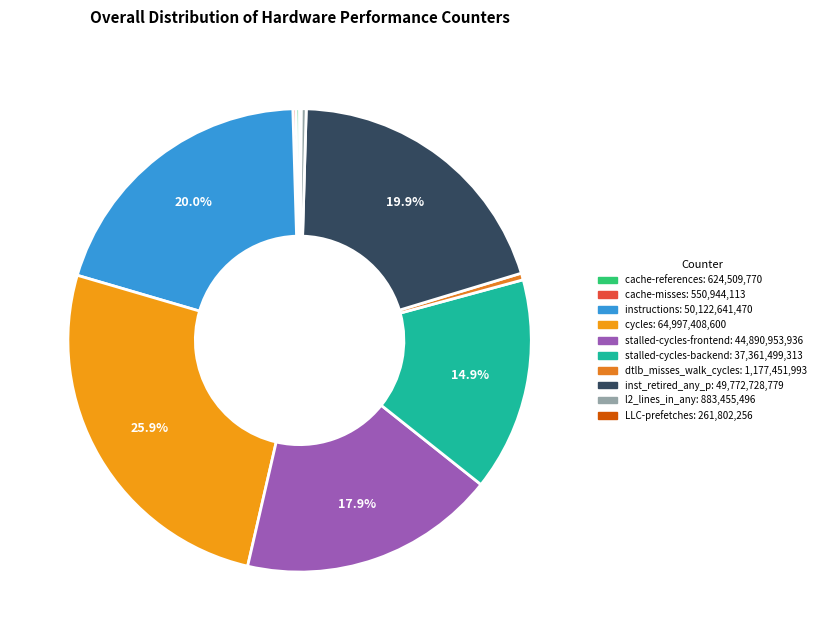

What is the ratio of the value at dtlb_misses_walk_cycles to the value at cache-misses?

2.1